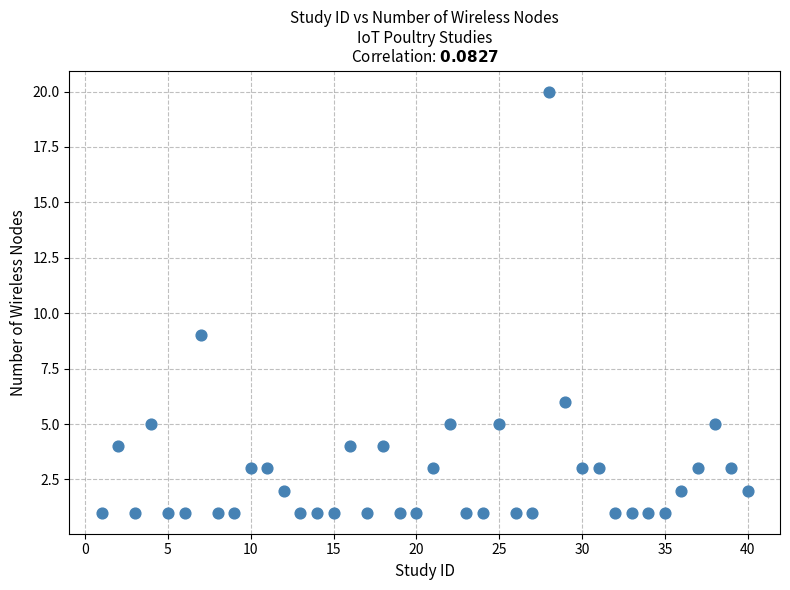

What is the range of X values (max minus min)?

39